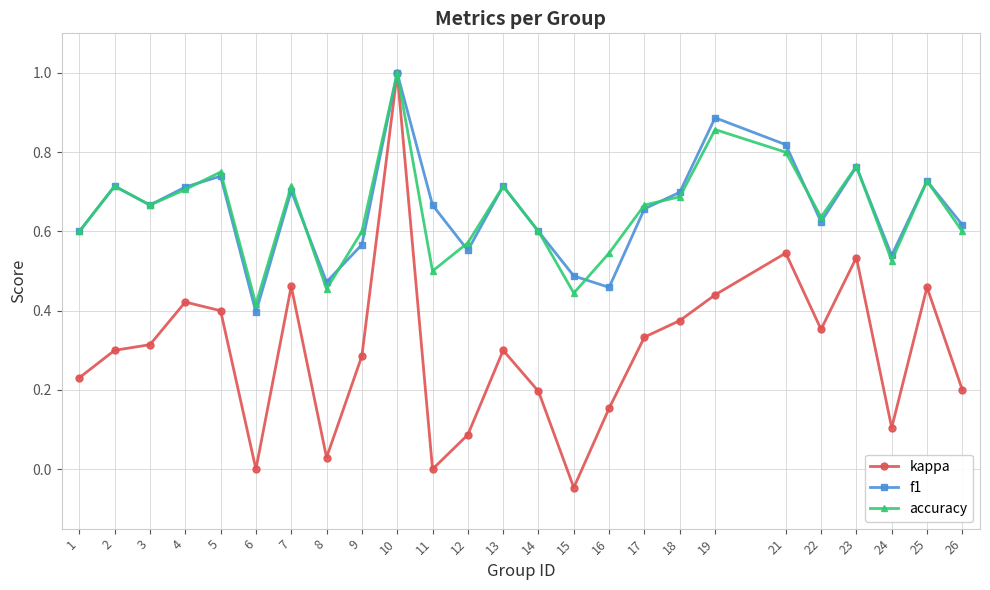

Rank the series at 16 from highest to lowest value.

accuracy, f1, kappa